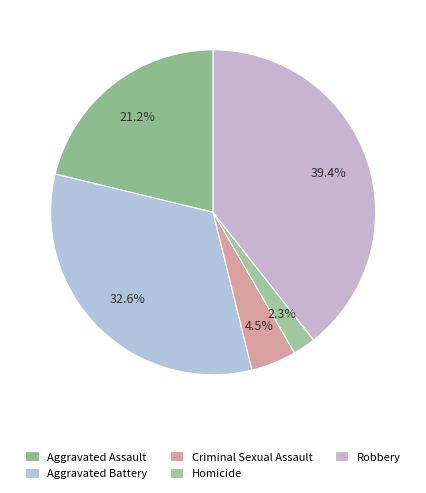

How many slices are in this pie chart?

5